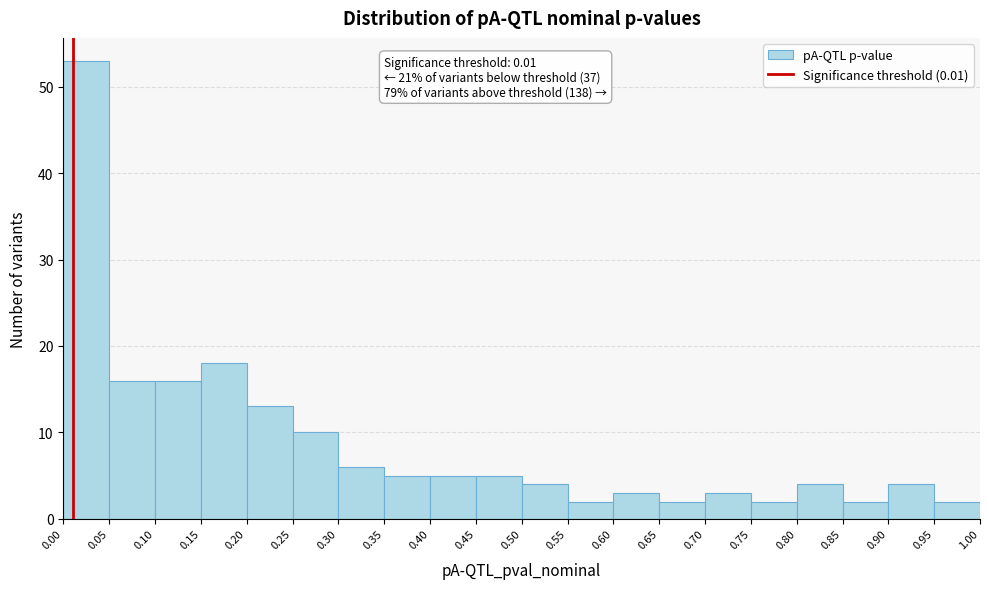

Which range on the x-axis has the tallest bar?

0.00 to 0.05